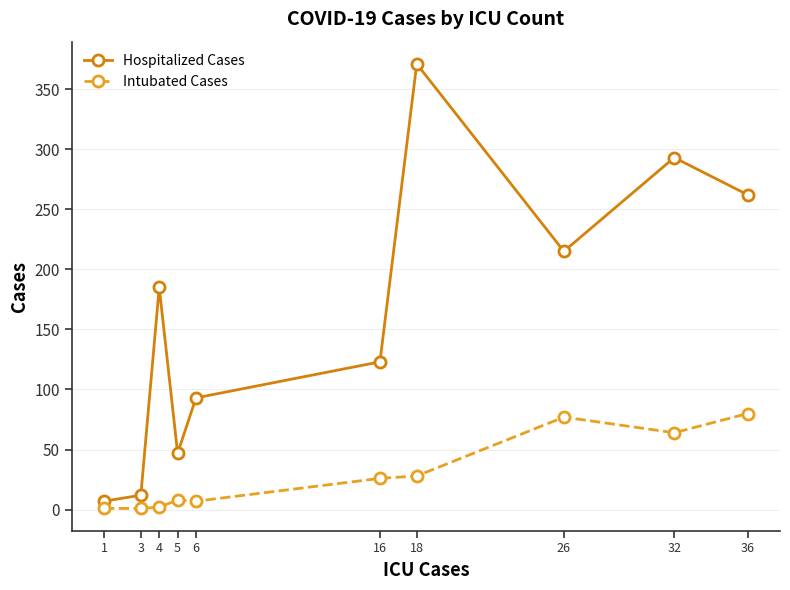

List the series in order of their overall mean, lowest first.

Intubated Cases, Hospitalized Cases